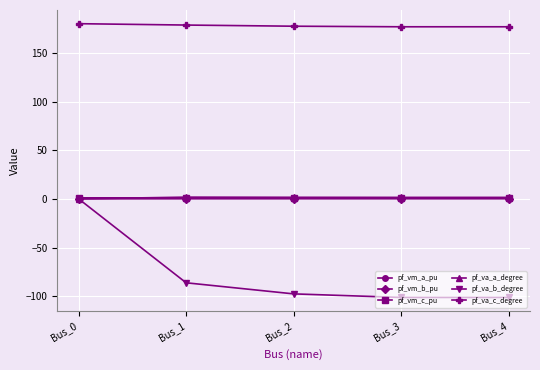

What is the difference between the maximum and minimum values in the pf_va_c_degree series?

3.2